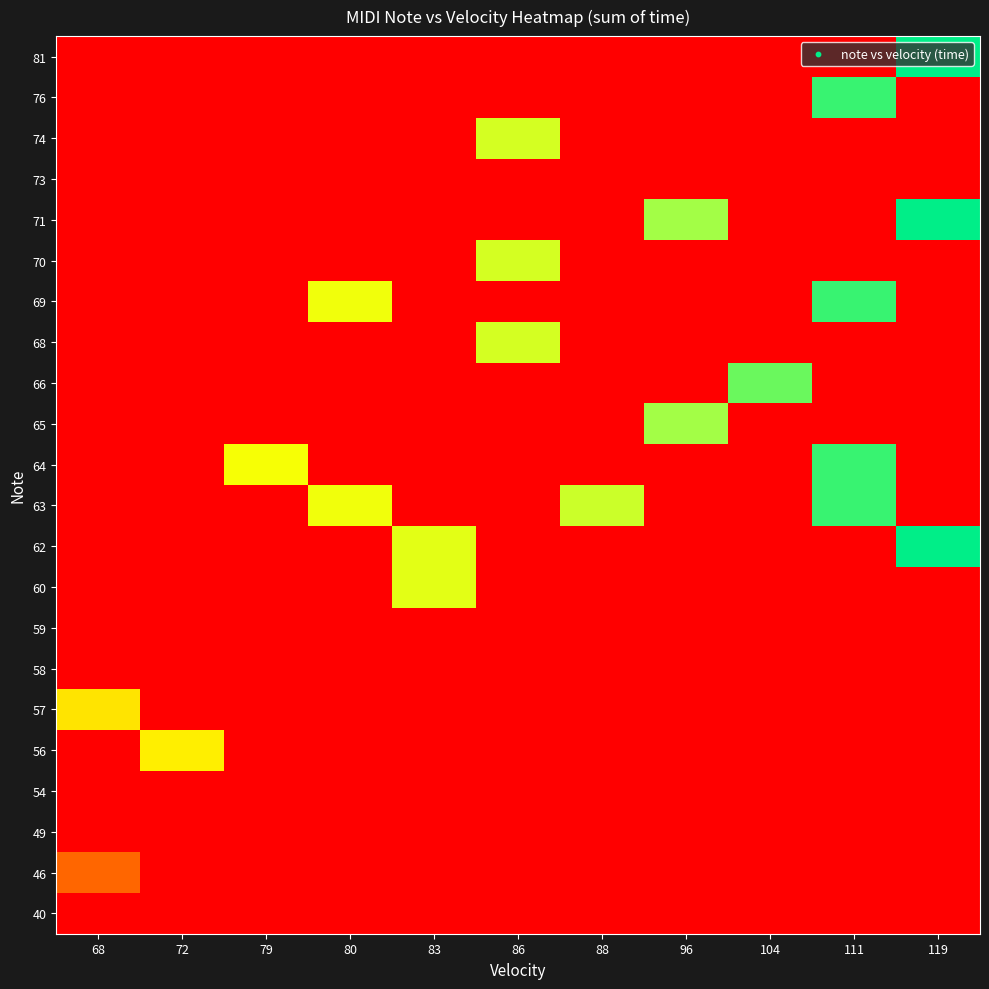

What is the spread (max minus min) of values at 104?

104